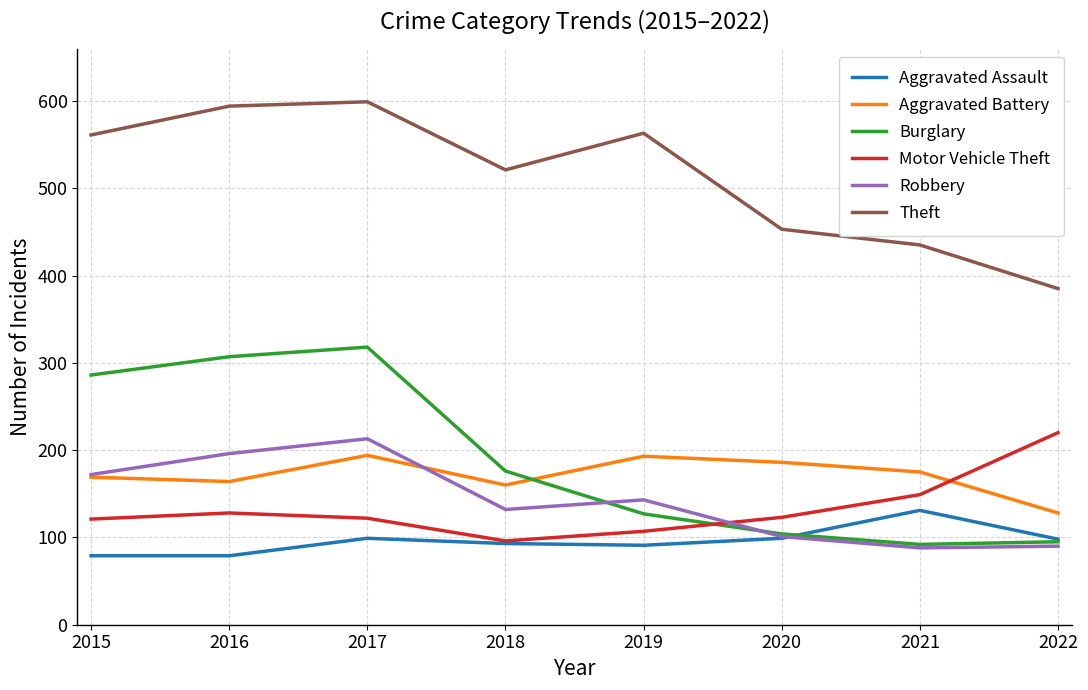

What is the difference between the Motor Vehicle Theft values at 2016 and 2022?

92